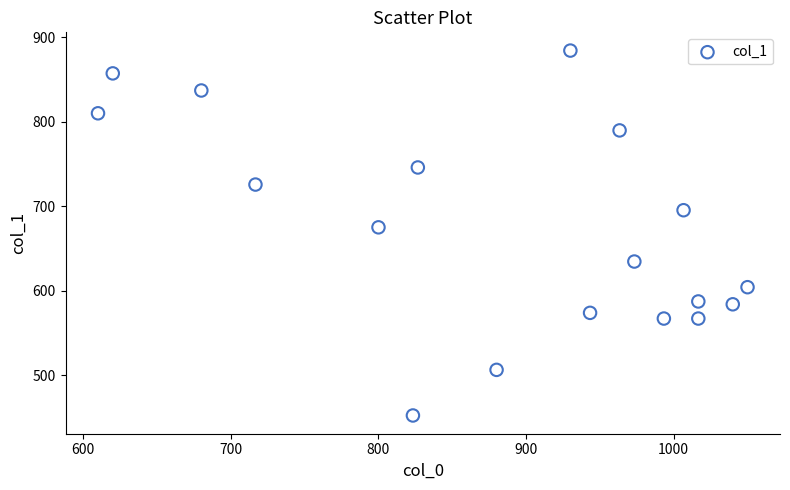

What is the range of Y values (max minus min)?

432.0